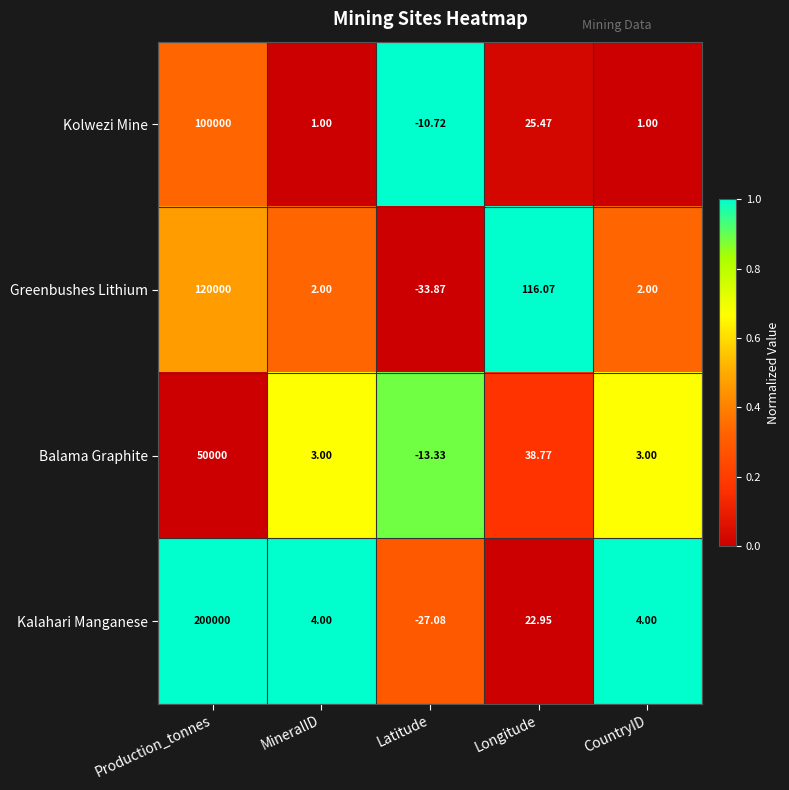

Which category has the lowest value in the Greenbushes Lithium series?

Latitude